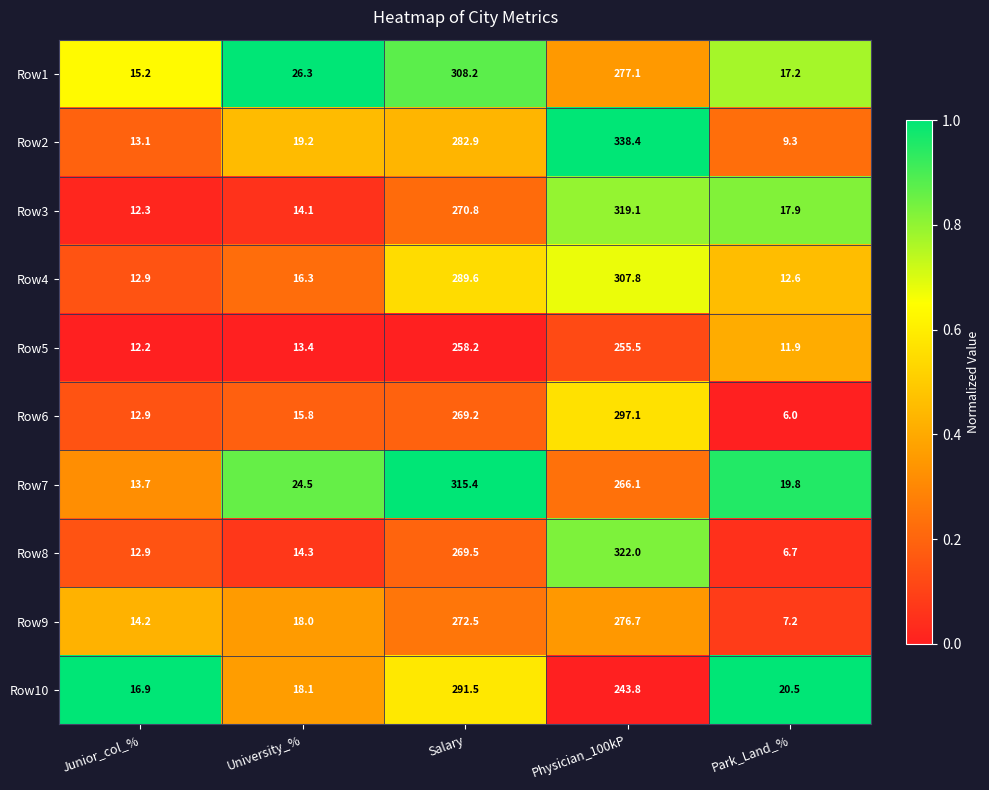

The Row5 series shows 255.5 at Physician_100kP. True or false?

True